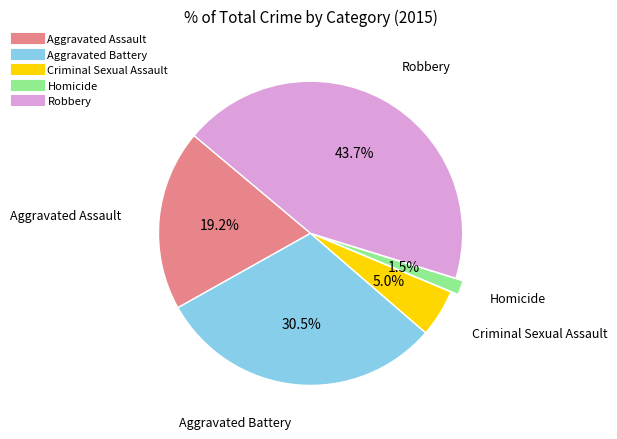

Which category has the biggest portion of the pie?

Robbery